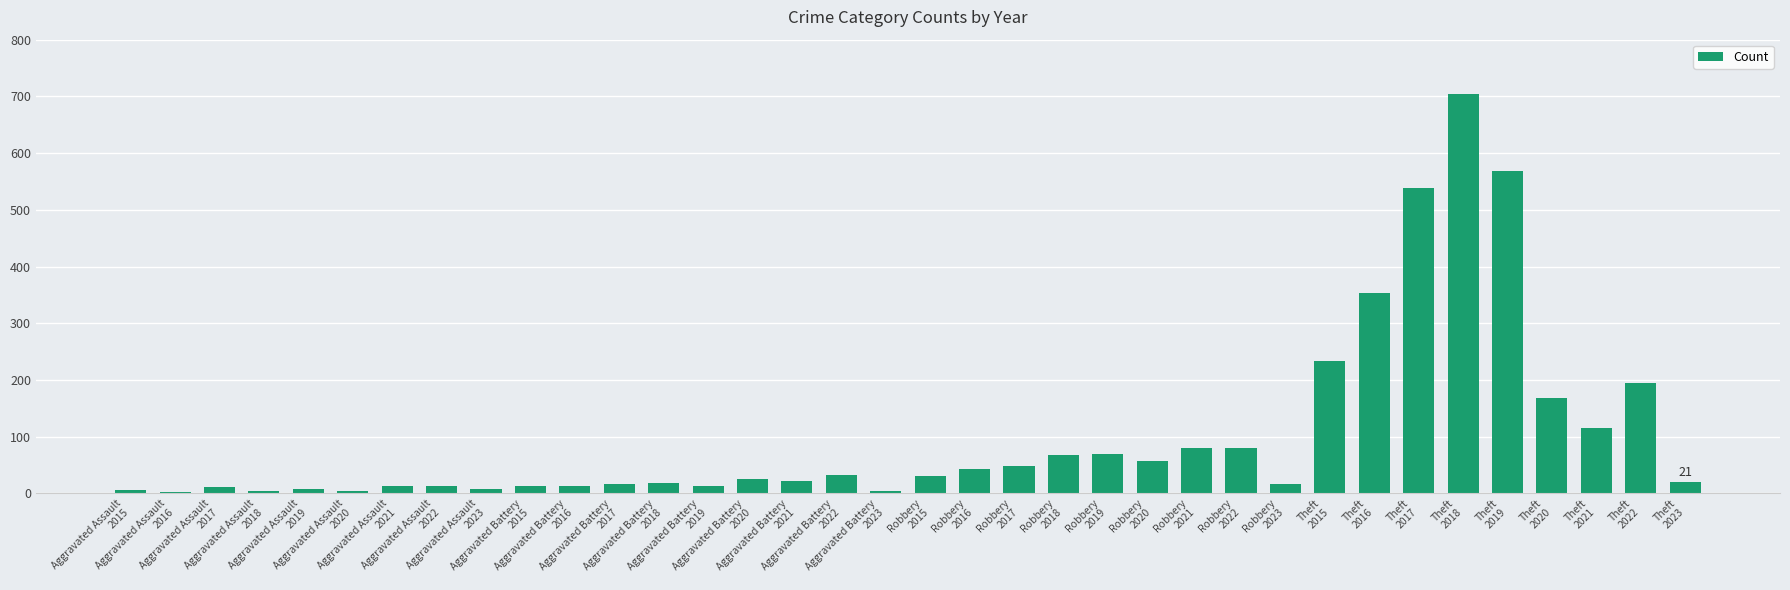

What is the greatest value displayed?

705